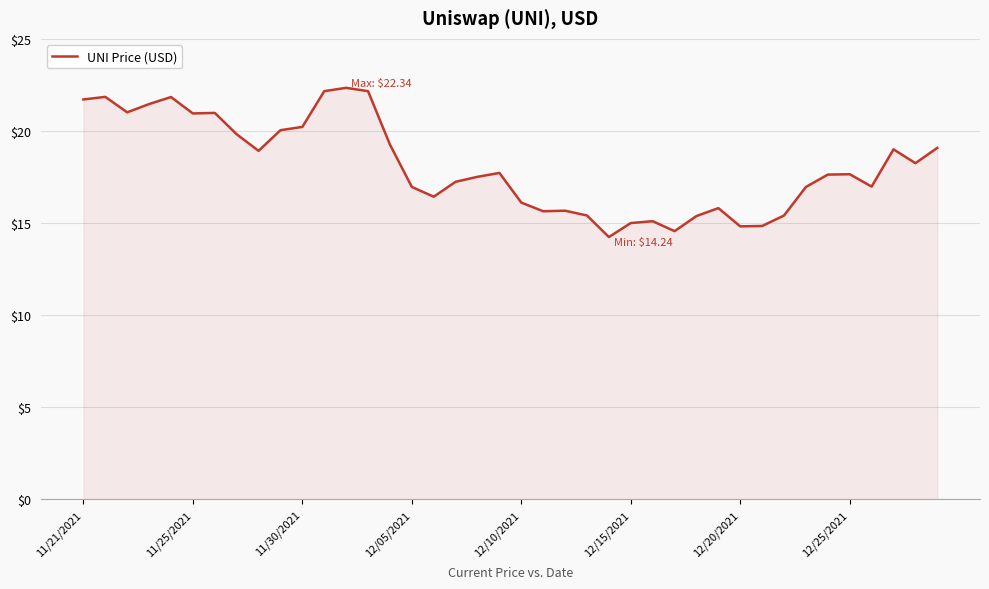

What is the maximum value shown in the chart?

22.3